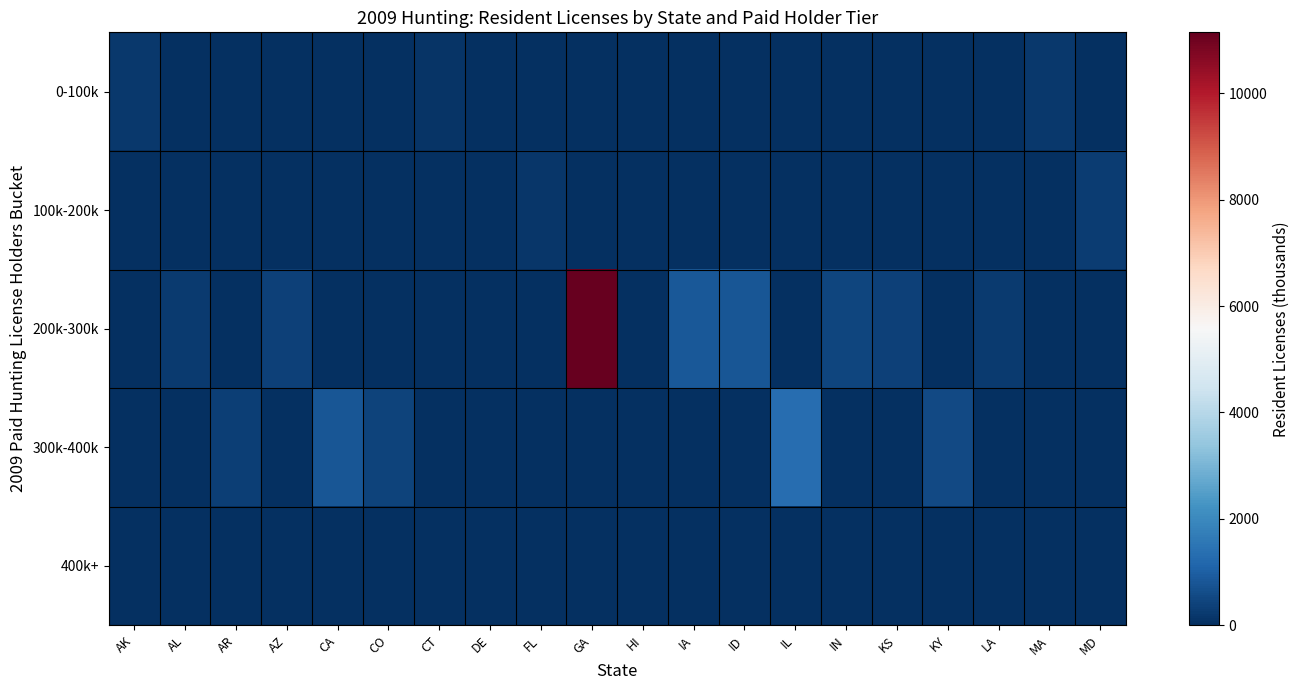

Reading left to right, list all the values displayed in this chart.

0-100k: AK=186.4	AL=0.0	AR=0.0	AZ=0.0	CA=0.0	CO=0.0	CT=121.2	DE=38.2	FL=0.0	GA=0.0	HI=7.4	IA=0.0	ID=0.0	IL=0.0	IN=0.0	KS=0.0	KY=0.0	LA=0.0	MA=205.4	MD=0.0
100k-200k: AK=0.0	AL=0.0	AR=0.0	AZ=0.0	CA=0.0	CO=0.0	CT=0.0	DE=0.0	FL=151.8	GA=0.0	HI=0.0	IA=0.0	ID=0.0	IL=0.0	IN=0.0	KS=0.0	KY=0.0	LA=0.0	MA=0.0	MD=286.8
200k-300k: AK=0.0	AL=242.9	AR=0.0	AZ=388.9	CA=0.0	CO=0.0	CT=0.0	DE=0.0	FL=0.0	GA=11144.1	HI=0.0	IA=867.6	ID=803.6	IL=0.0	IN=441.7	KS=359.7	KY=0.0	LA=242.0	MA=0.0	MD=0.0
300k-400k: AK=0.0	AL=0.0	AR=338.6	AZ=0.0	CA=825.2	CO=421.6	CT=0.0	DE=0.0	FL=0.0	GA=0.0	HI=0.0	IA=0.0	ID=0.0	IL=1313.4	IN=0.0	KS=0.0	KY=547.5	LA=0.0	MA=0.0	MD=0.0
400k+: AK=0.0	AL=0.0	AR=0.0	AZ=0.0	CA=0.0	CO=0.0	CT=0.0	DE=0.0	FL=0.0	GA=0.0	HI=0.0	IA=0.0	ID=0.0	IL=0.0	IN=0.0	KS=0.0	KY=0.0	LA=0.0	MA=0.0	MD=0.0